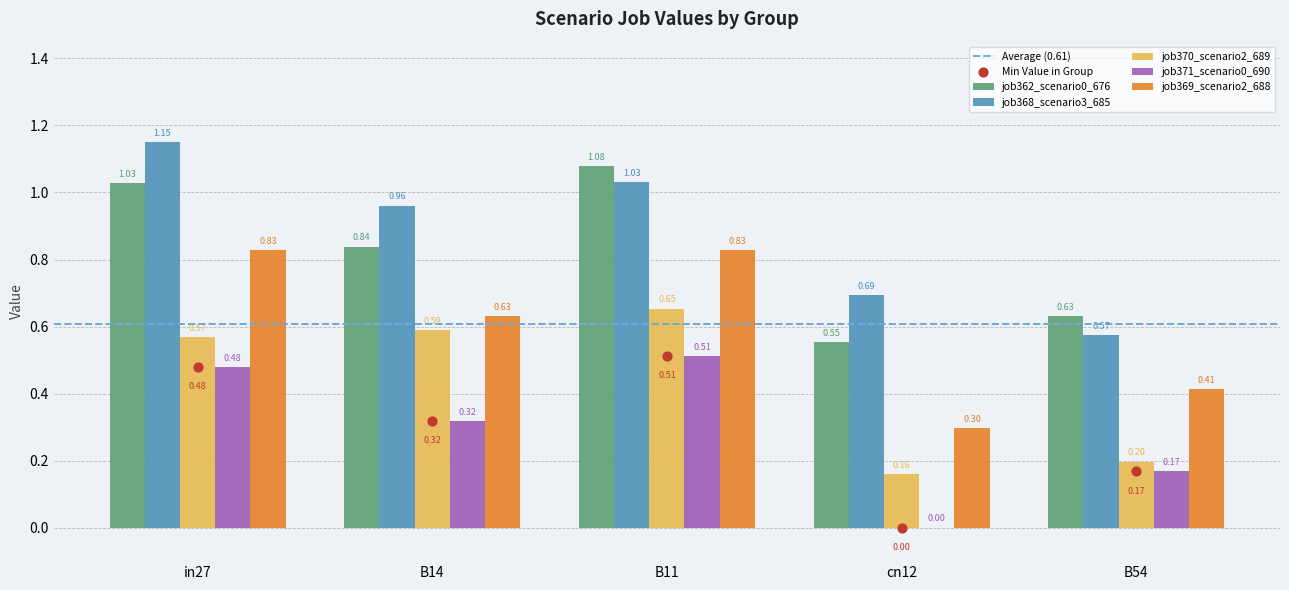

Is the value of job371_scenario0_690 at B54 greater than the value of job370_scenario2_689 at B54?

No